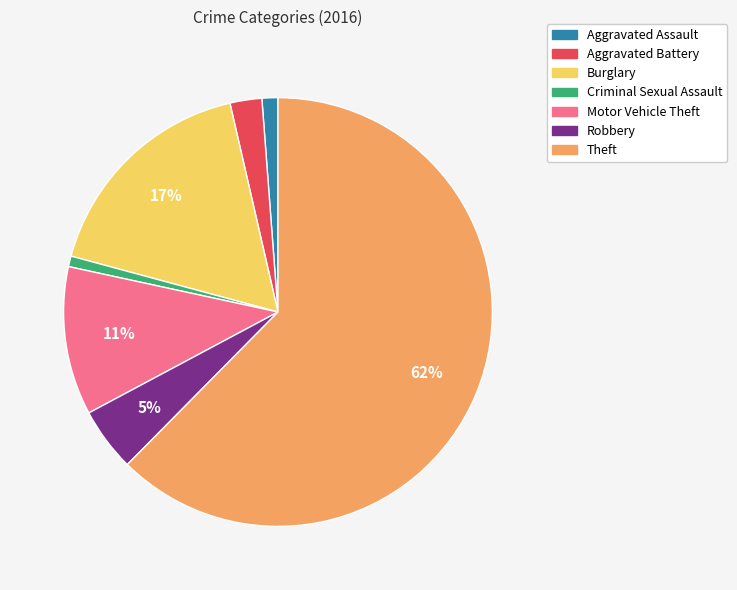

To the nearest percent, what portion does Burglary represent?

17%